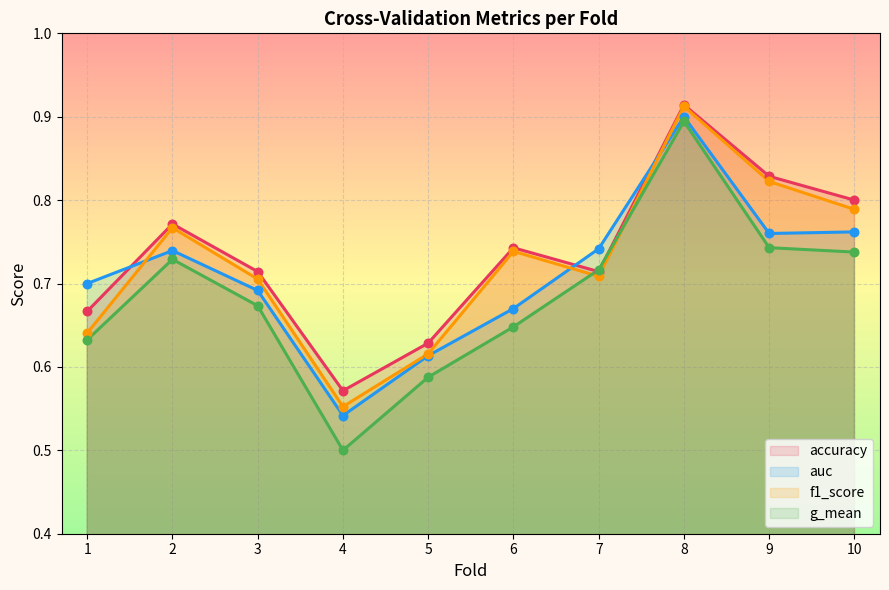

What are all the series names shown in the legend?

accuracy, auc, f1_score, g_mean